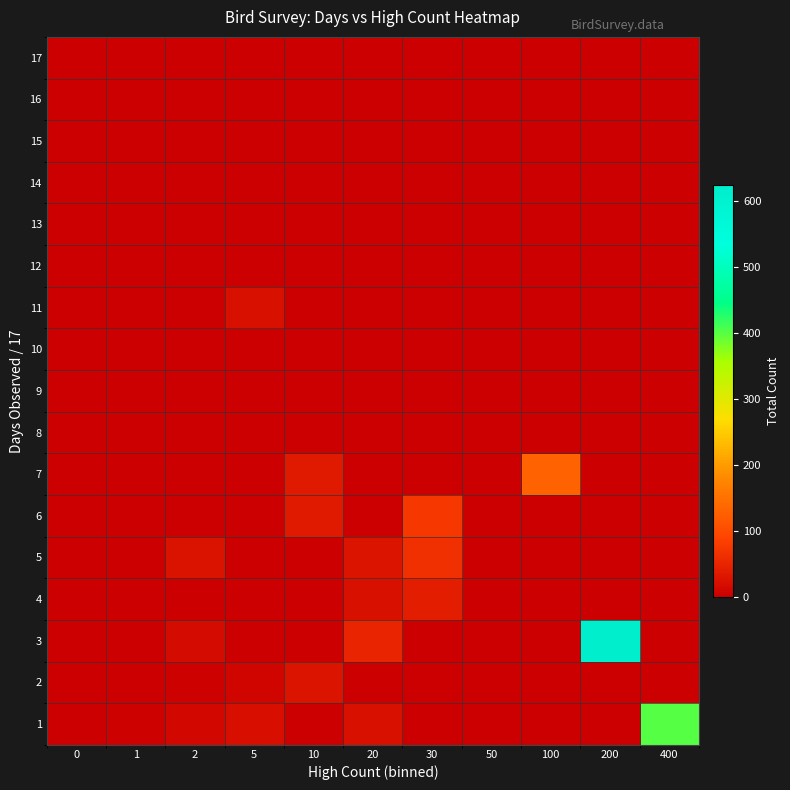

How many series are shown in this chart?

17